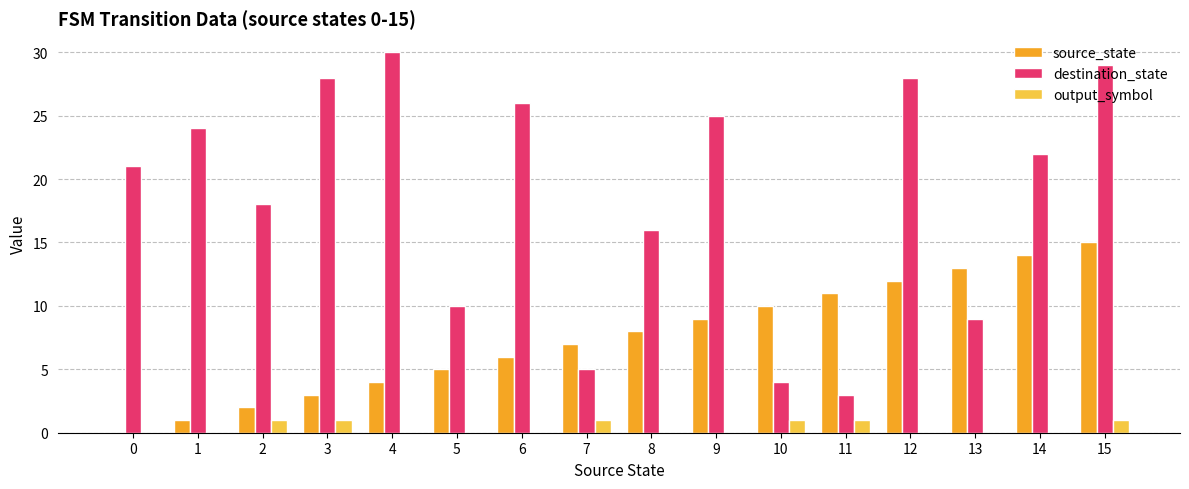

Which series has the largest total across all categories?

destination_state